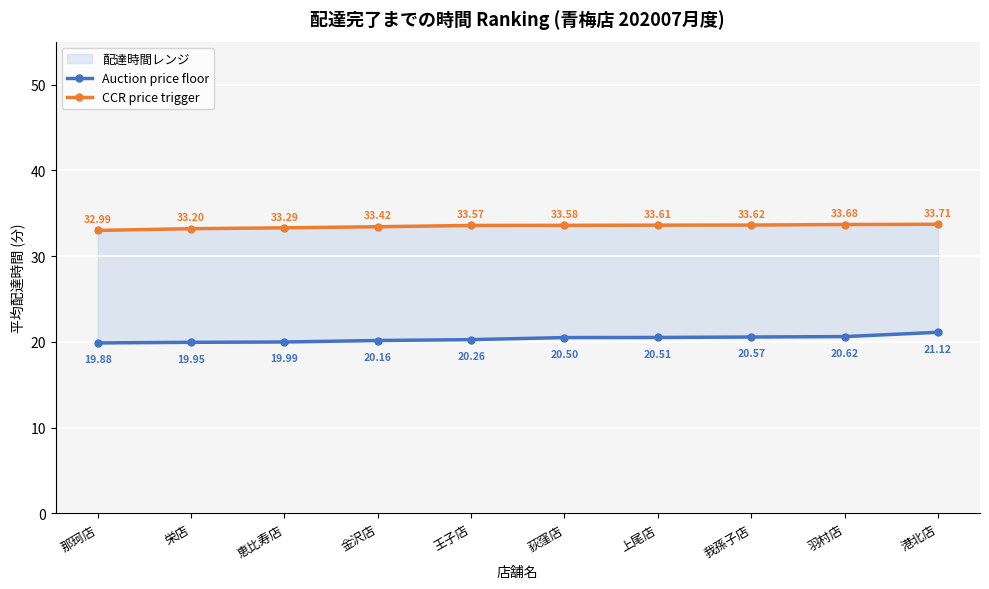

Which series has the largest range (max minus min)?

Auction price floor